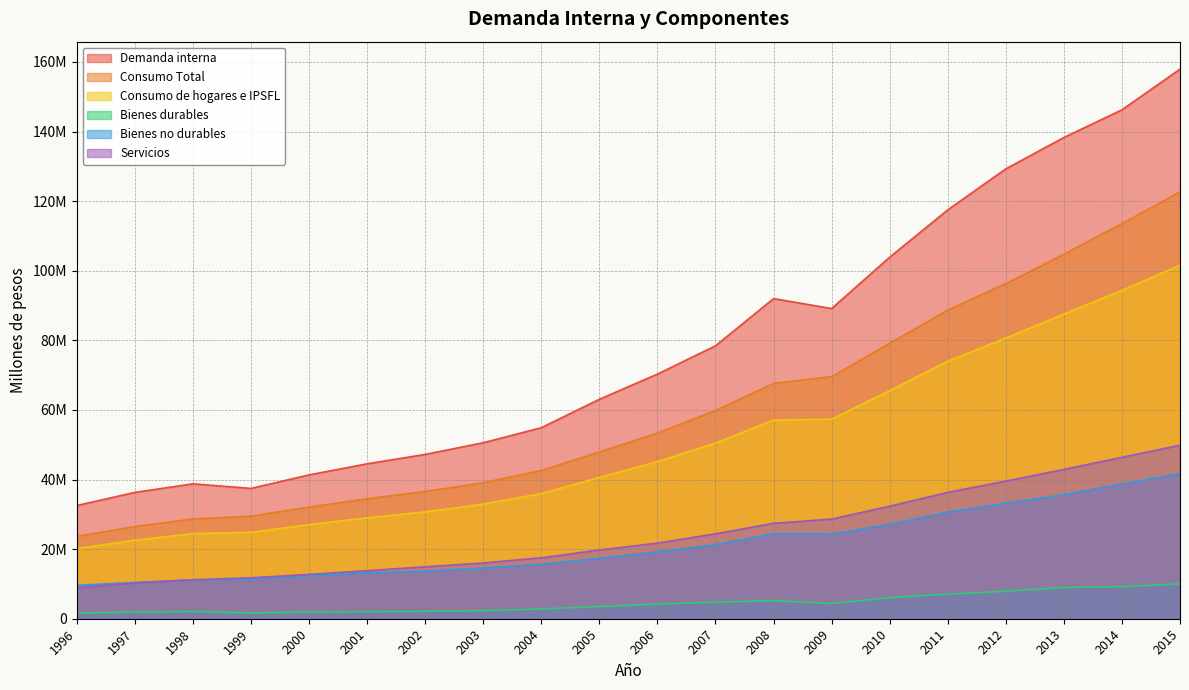

Is the value of Consumo Total at 2012 greater than the value of Servicios at 2013?

Yes